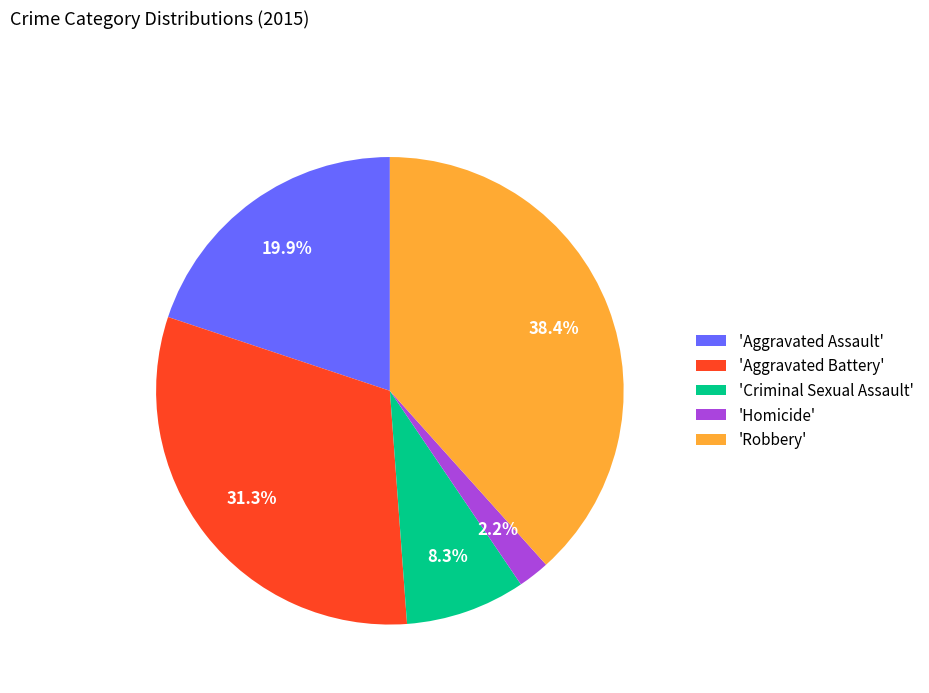

Does any single category account for the majority?

No